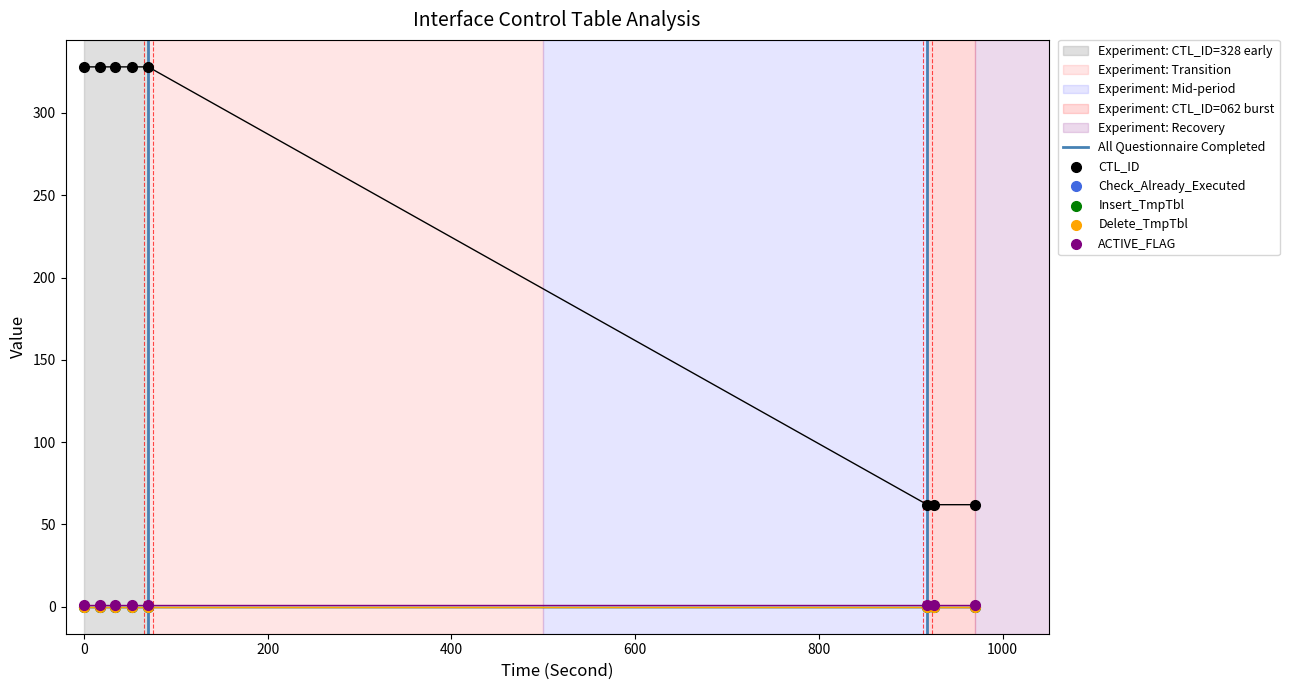

What are all the series names shown in the legend?

CTL_ID, Check_Already_Executed, Insert_TmpTbl, Delete_TmpTbl, ACTIVE_FLAG